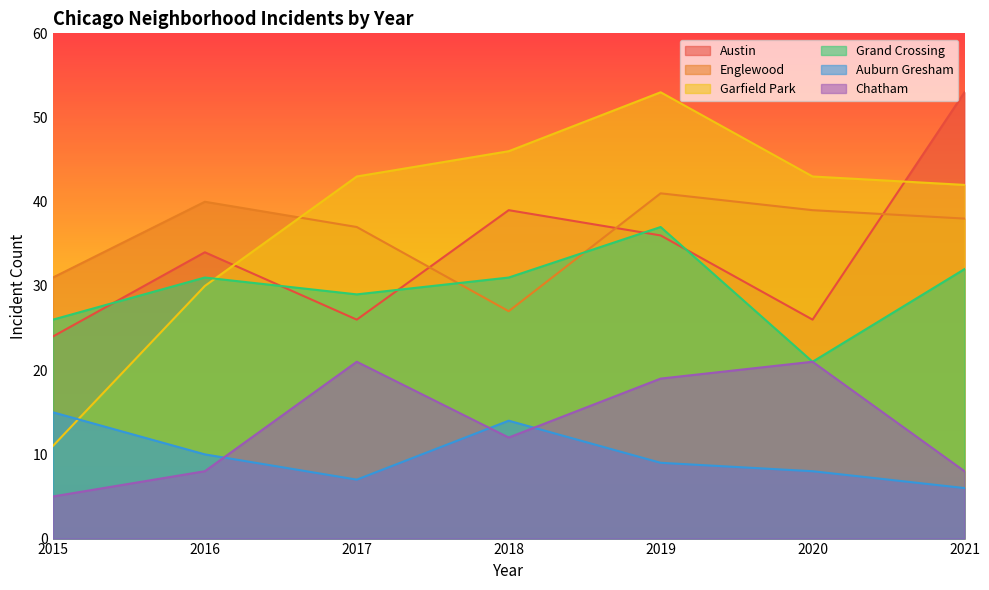

Is it true that Englewood equals 37 at 2017?

True